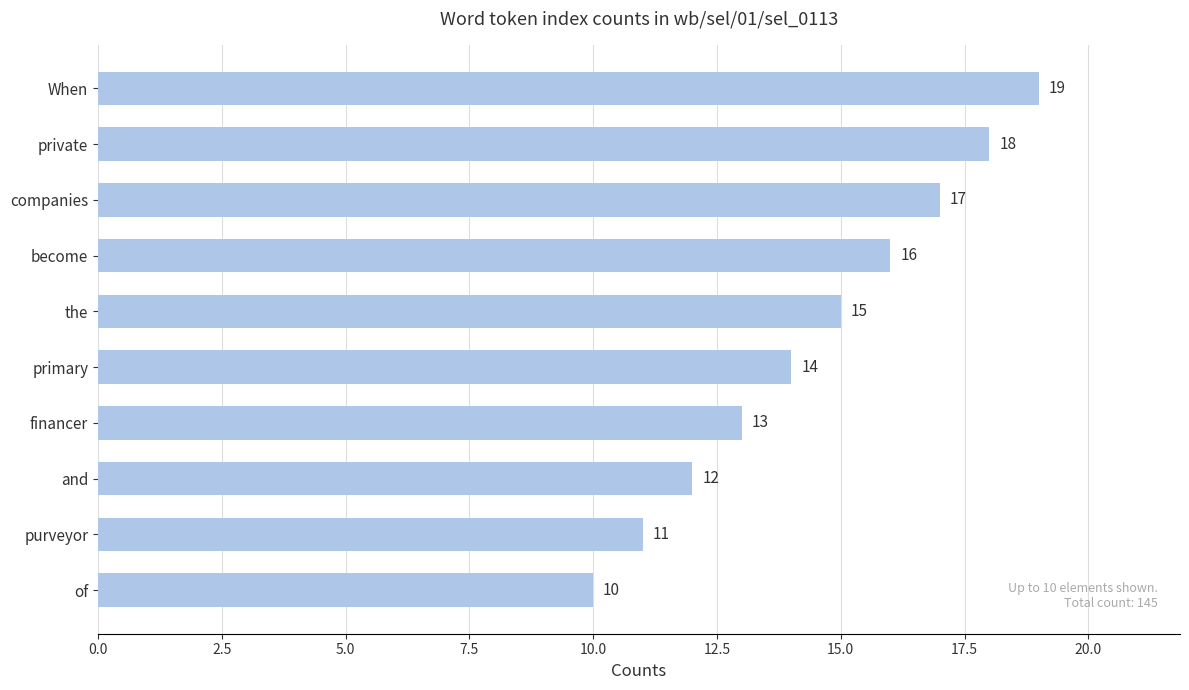

Approximately how many times larger is the value at and compared to financer?

0.9